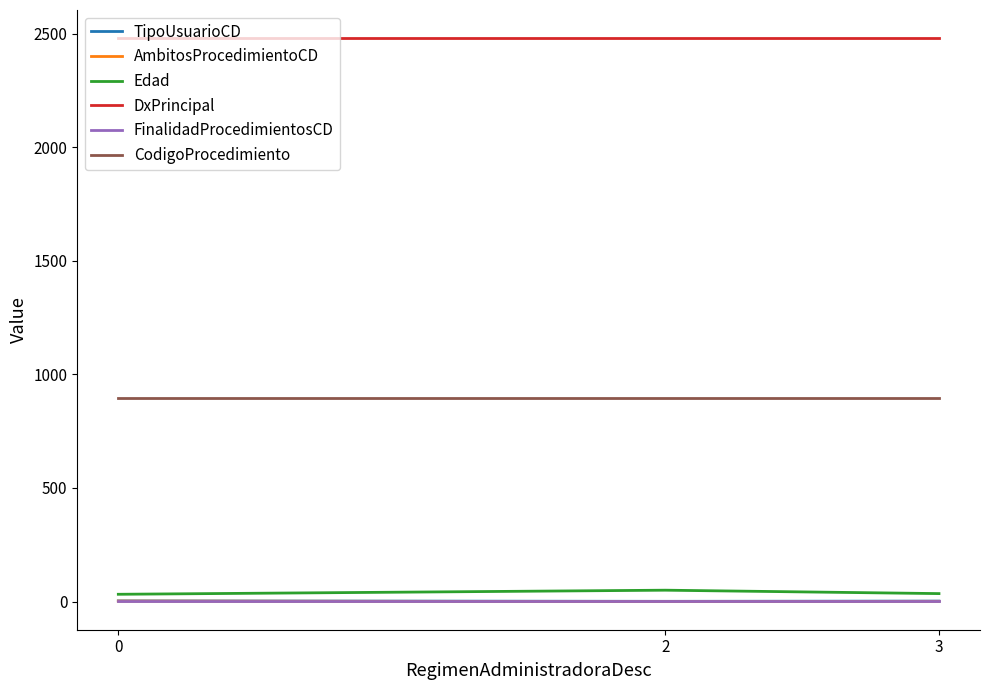

Which series has the largest total across all categories?

DxPrincipal